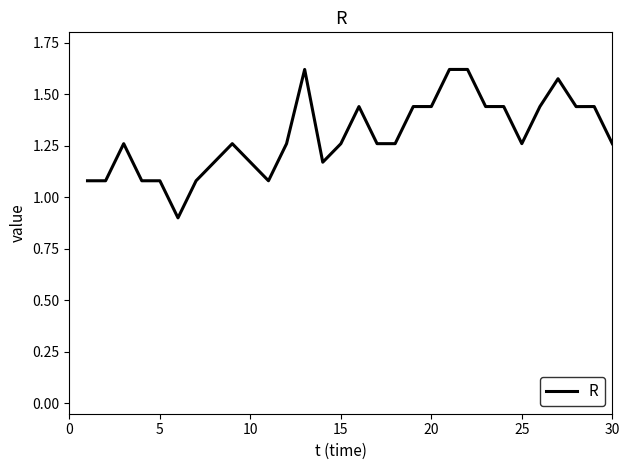

What is the difference between the maximum and minimum values?

0.7